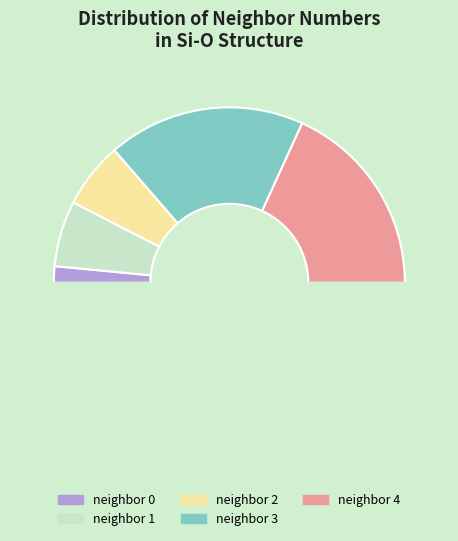

To the nearest percent, what is the average slice percentage?

20%